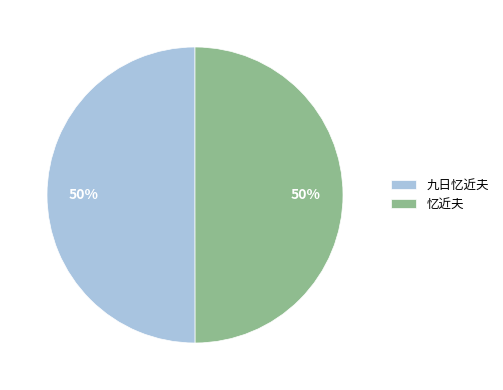

How many slices are in this pie chart?

2